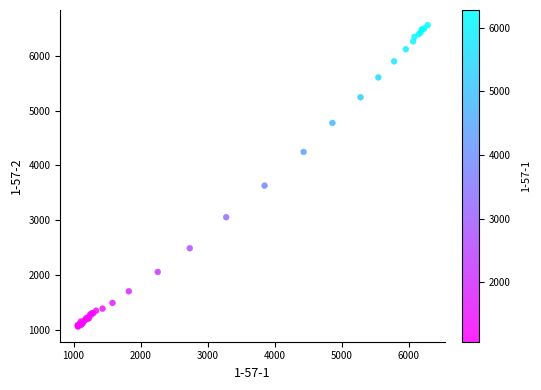

What Y value in the scatter plot is closest to 3810?

3632.3